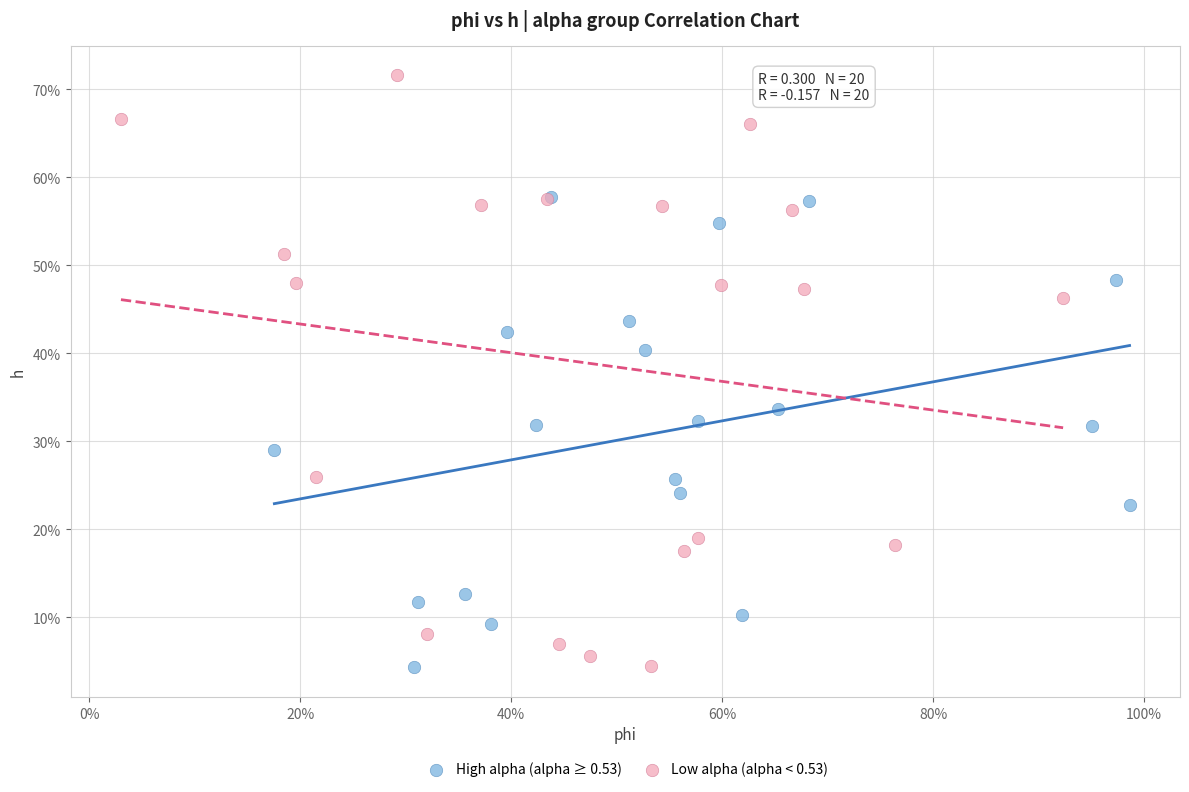

Which series has the largest Y range (max minus min)?

Low alpha (alpha < 0.53)